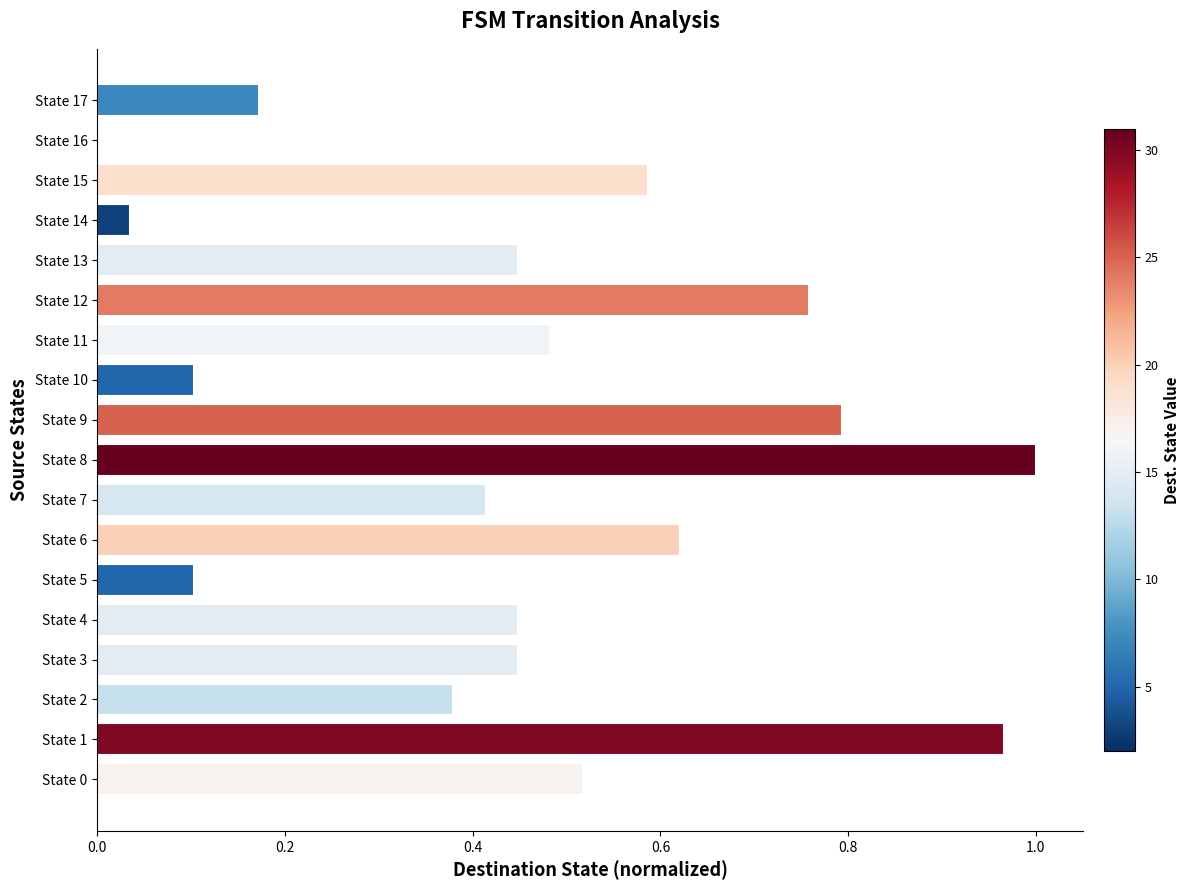

Which has a higher value, State 3 or State 16?

State 3